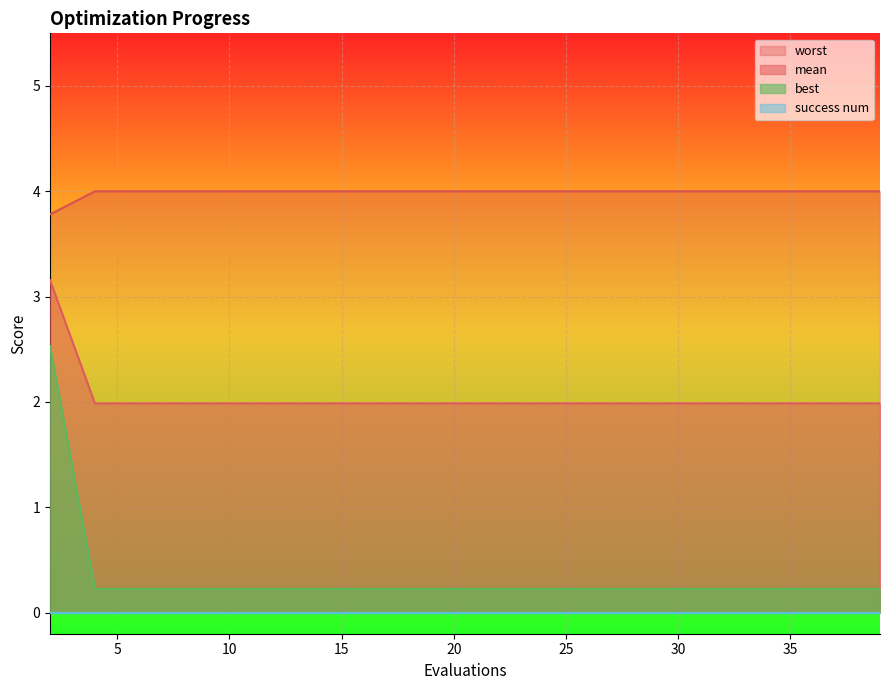

At which category does the chart reach its minimum across all series?

4